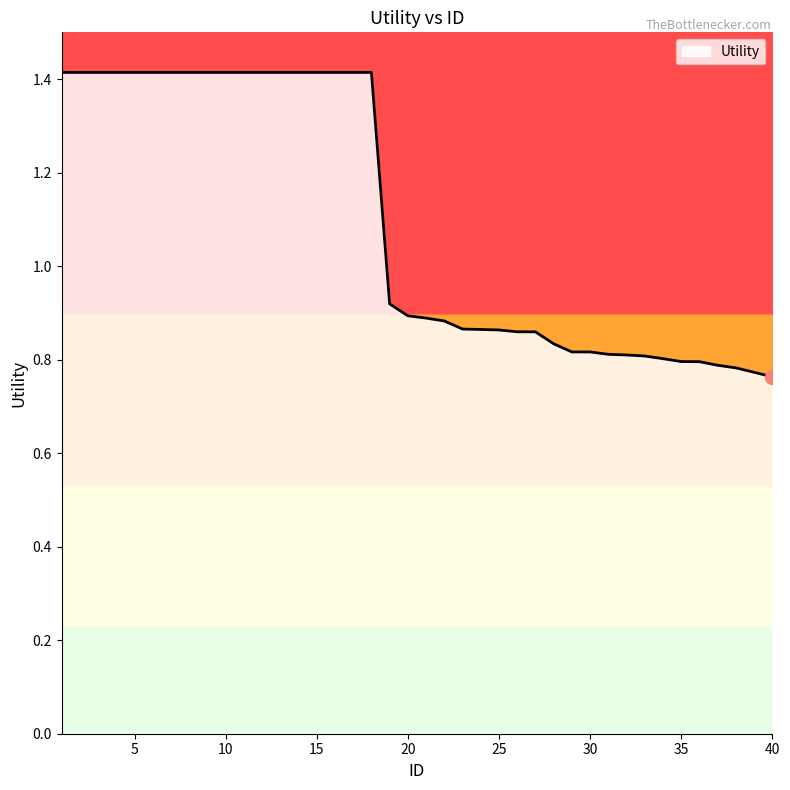

What is the greatest value displayed?

1.4